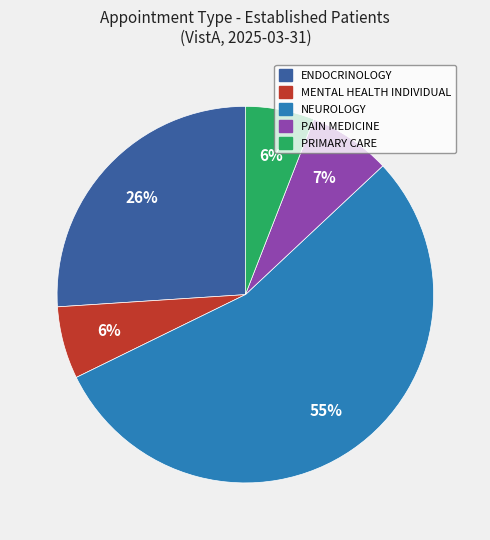

Is there any slice that represents more than half of the pie?

Yes